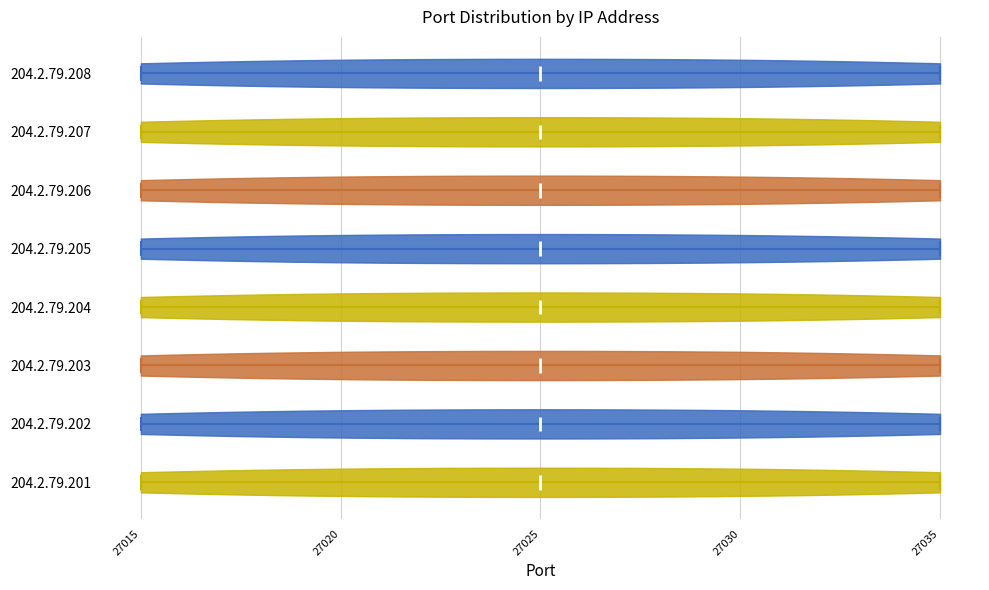

Where does the median line of the violin for 204.2.79.204 sit on the x-axis? The values are not printed on the chart, so give them approximately, as read against the axis.

27025